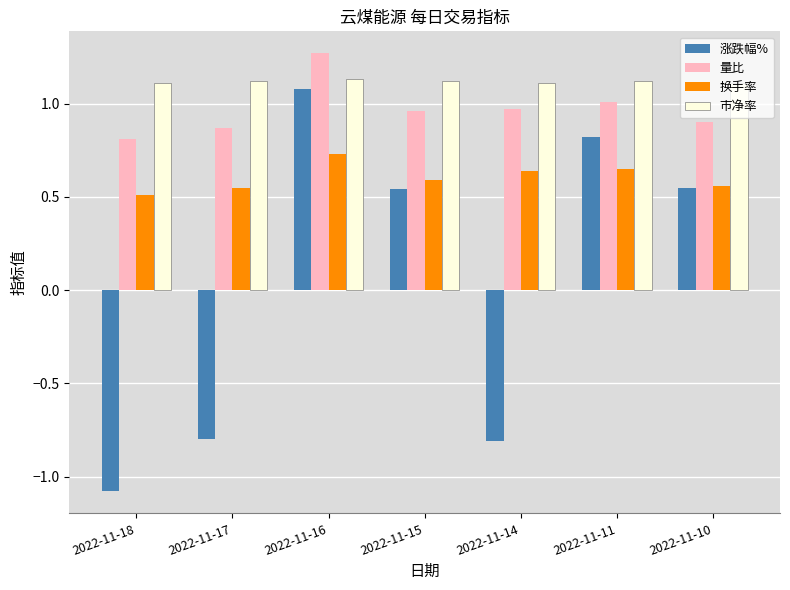

What is the difference between the maximum and minimum values in the 换手率 series?

0.2